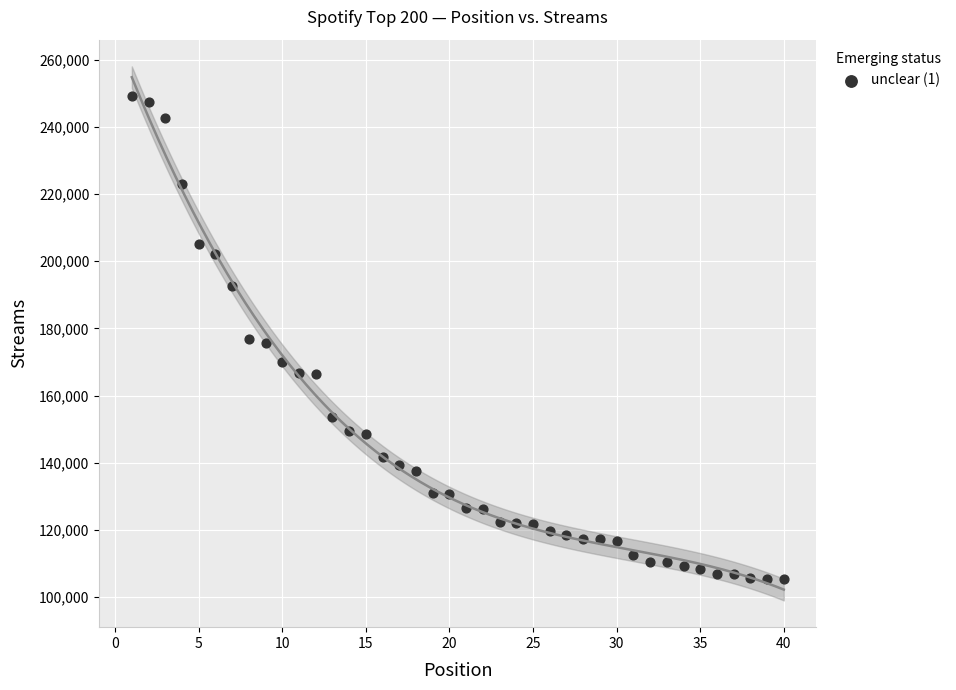

What is the range of X values (max minus min)?

39